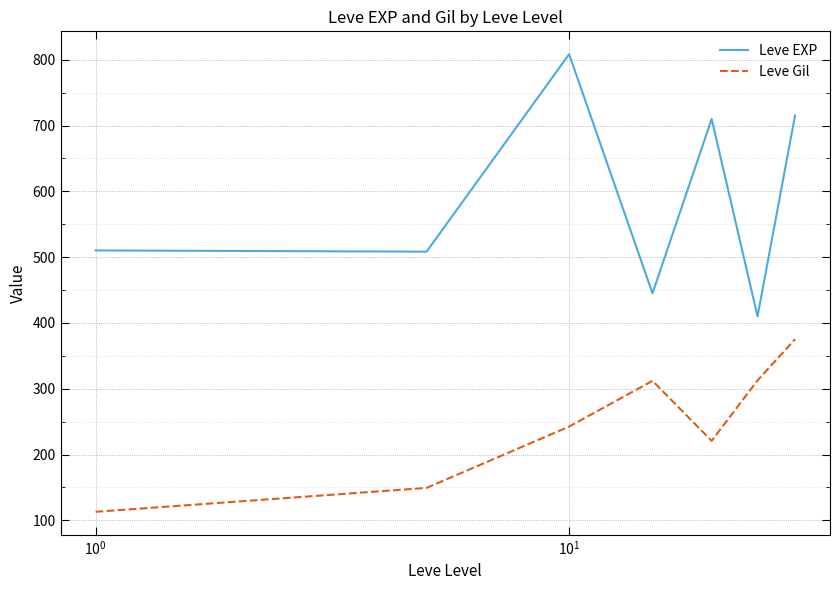

What is the maximum value for Leve EXP?

808.3